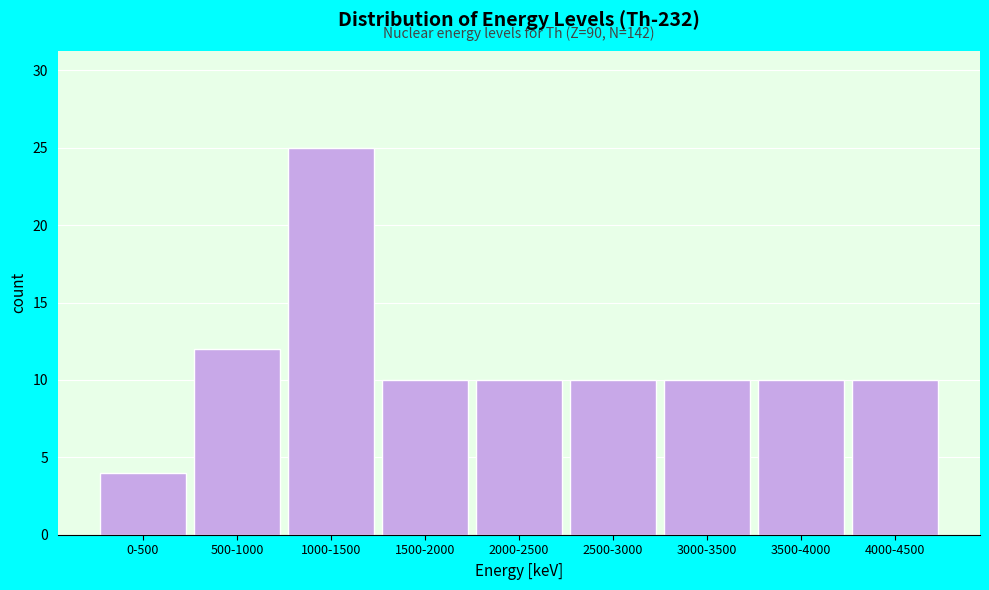

Reading left to right, list all the values displayed in this chart.

4	12	25	10	10	10	10	10	10